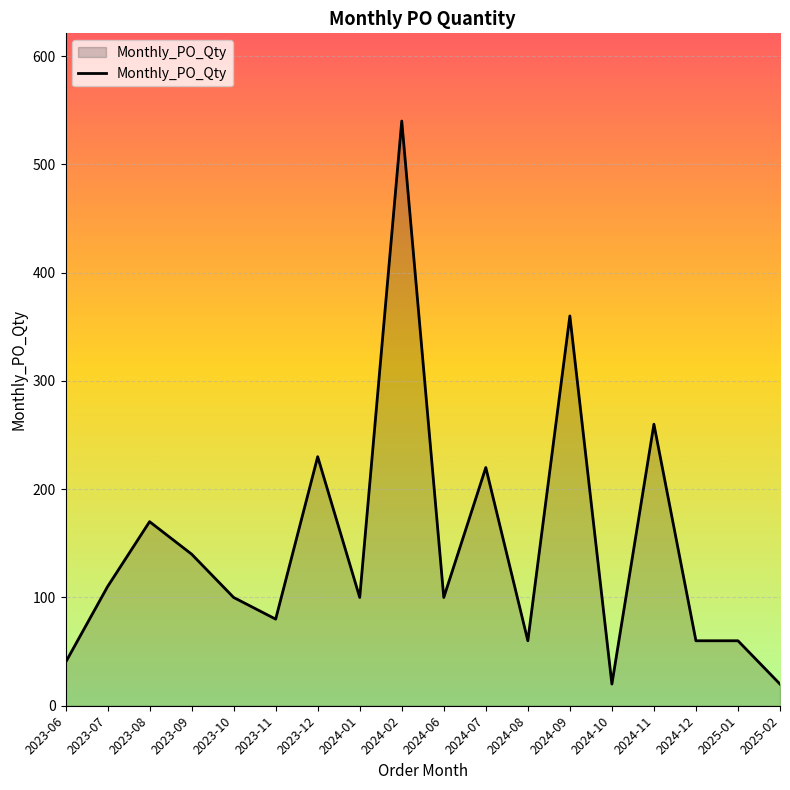

What is the sum of all values?

2670